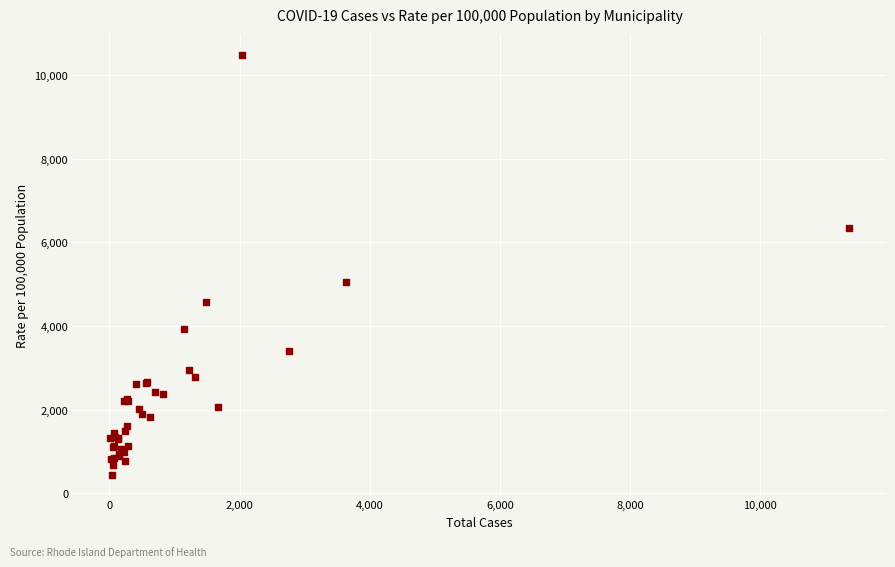

What Y value in the scatter plot is closest to 5464?

5062